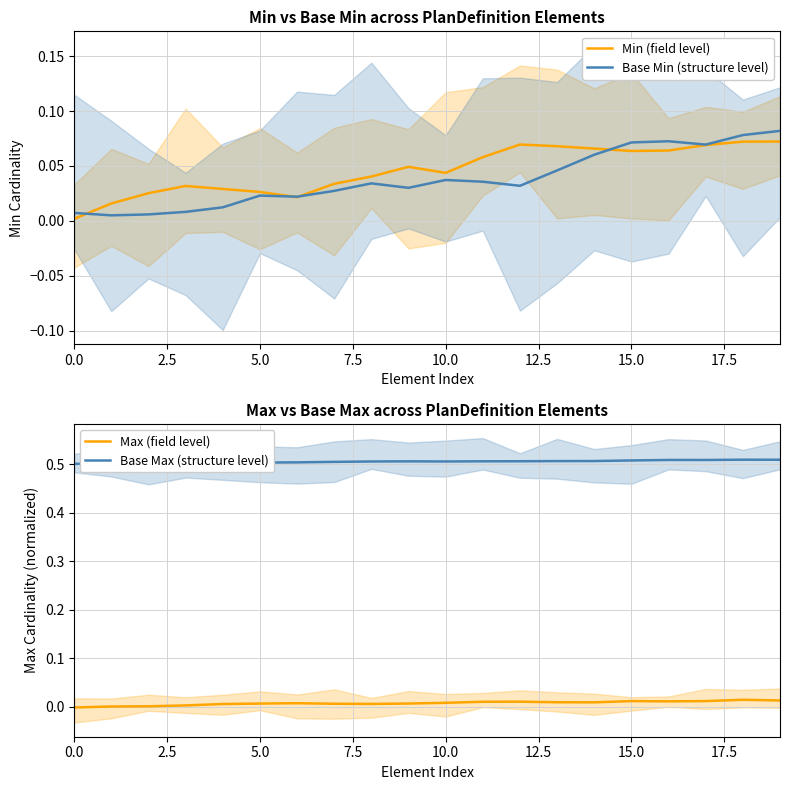

How many values in Max (field level) are above zero?

19